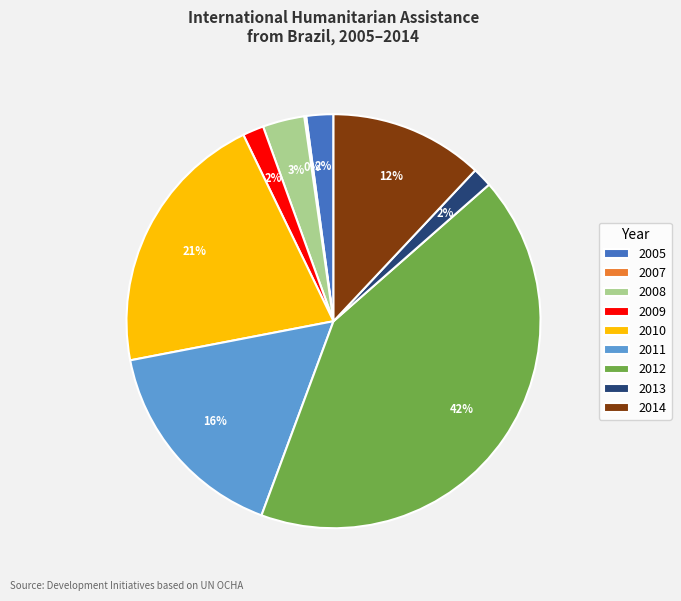

To the nearest percent, what percentage of the pie is 2009?

2%